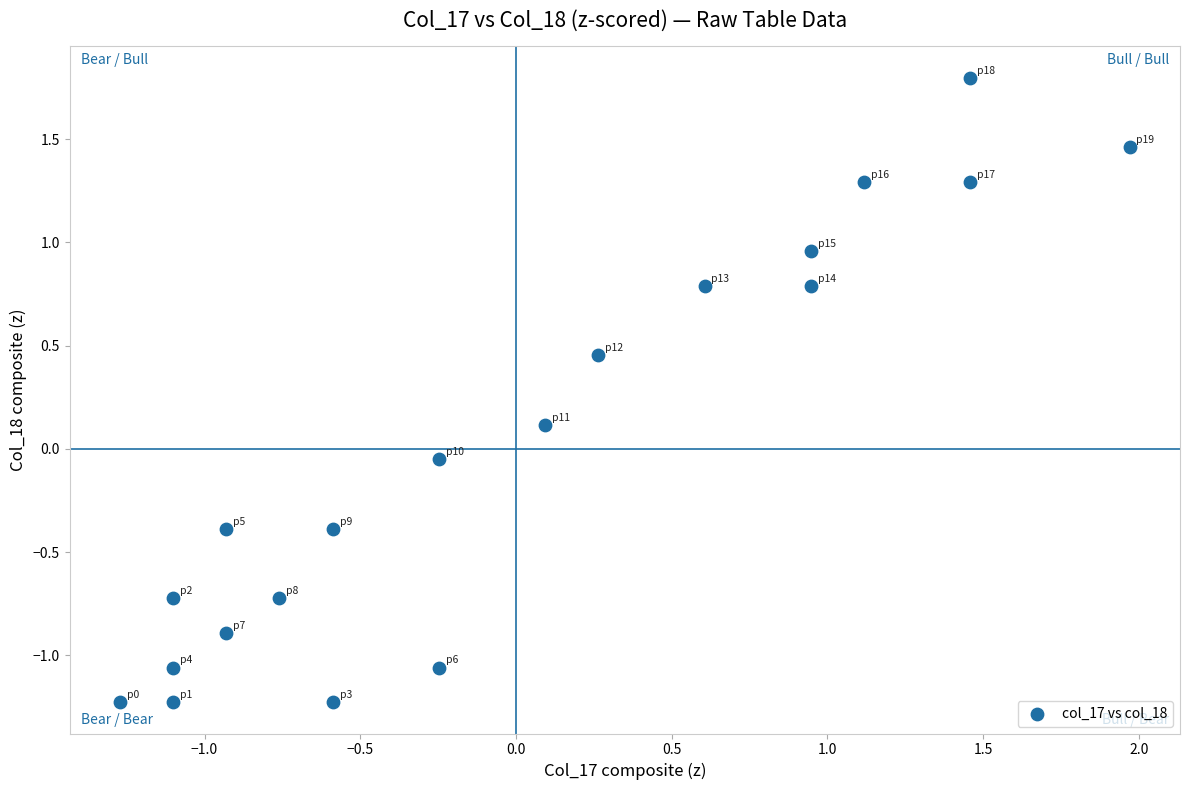

What is the range of Y values (max minus min)?

3.0